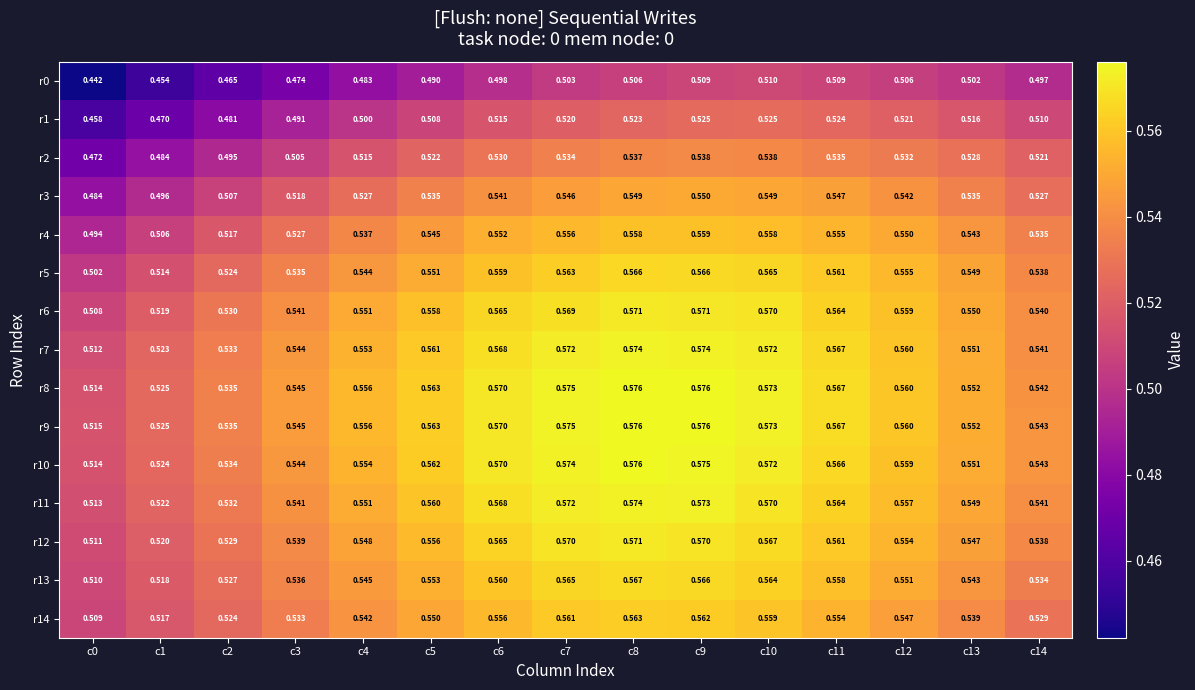

Count the number of data series in this chart.

15